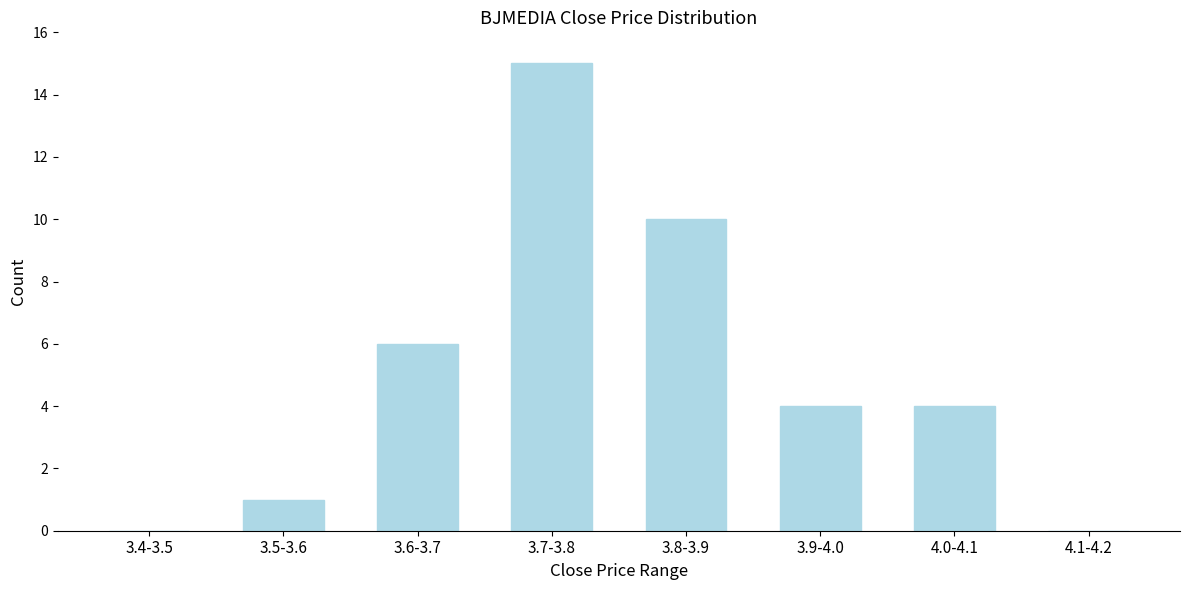

Reading left to right, what are all the values shown in this chart?

3.4-3.5=0	3.5-3.6=1	3.6-3.7=6	3.7-3.8=15	3.8-3.9=10	3.9-4.0=4	4.0-4.1=4	4.1-4.2=0